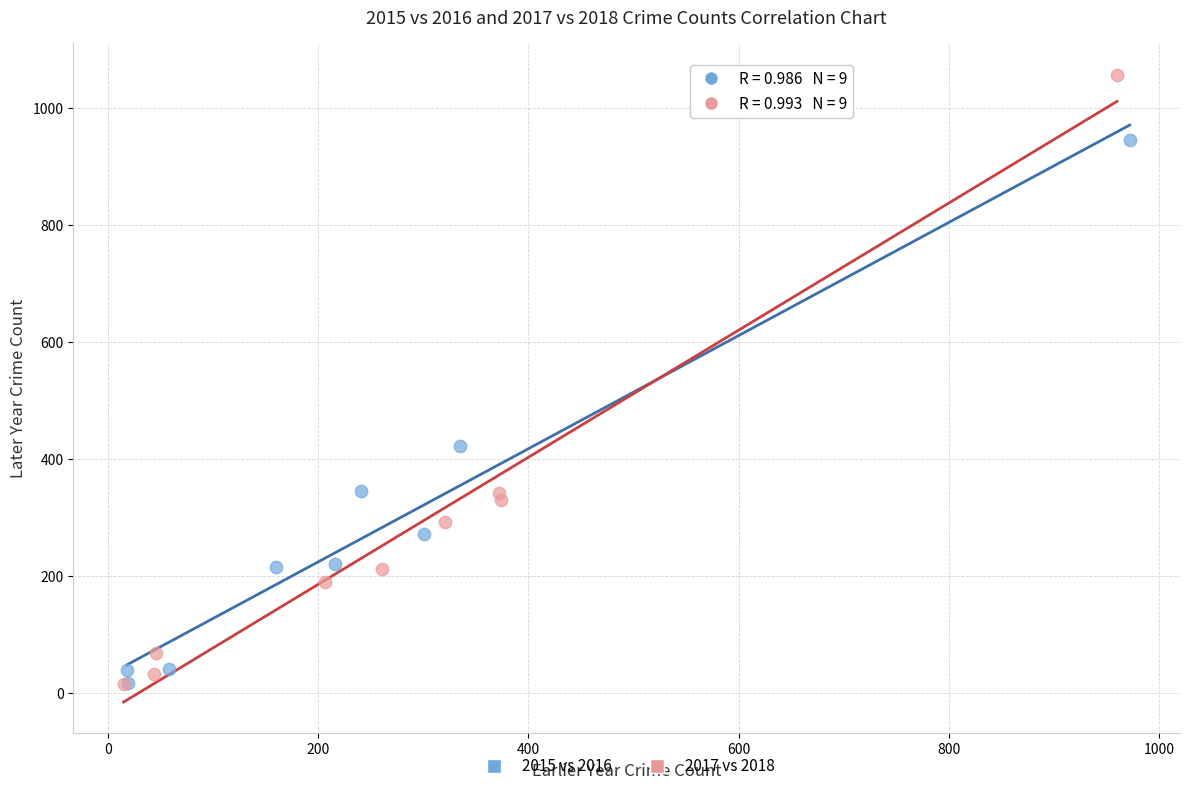

What are all the series names shown in the legend?

2015 vs 2016, 2017 vs 2018